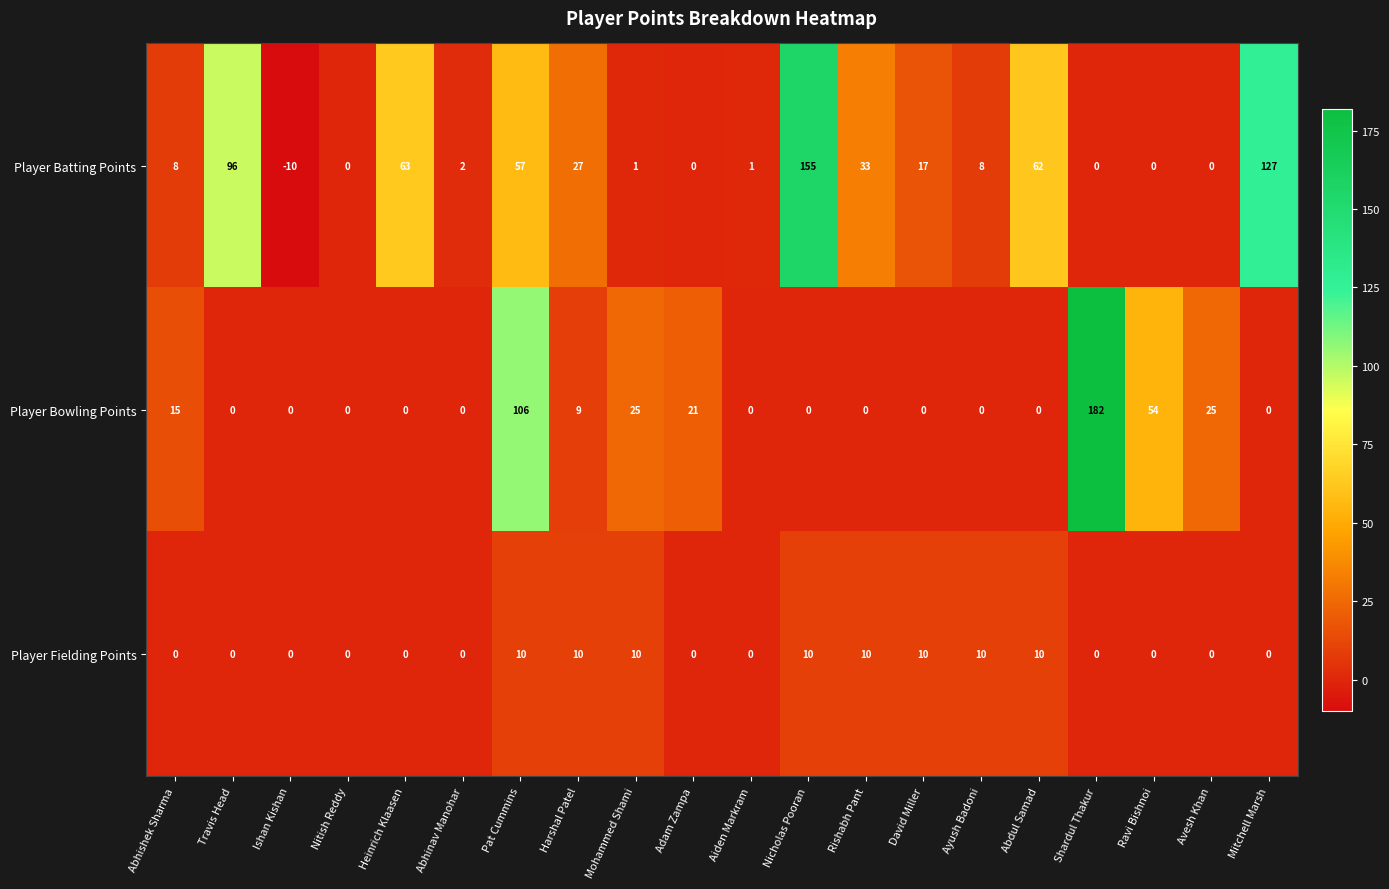

At which label is Player Bowling Points closest to 91?

Pat Cummins